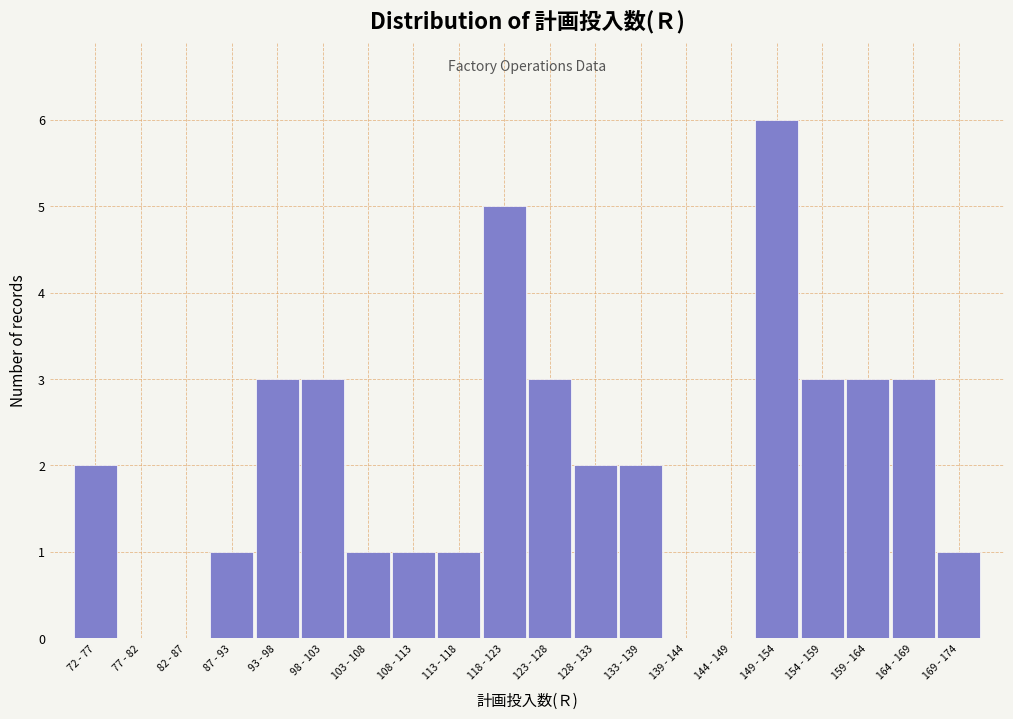

Which category has the highest value across all series?

149 - 154